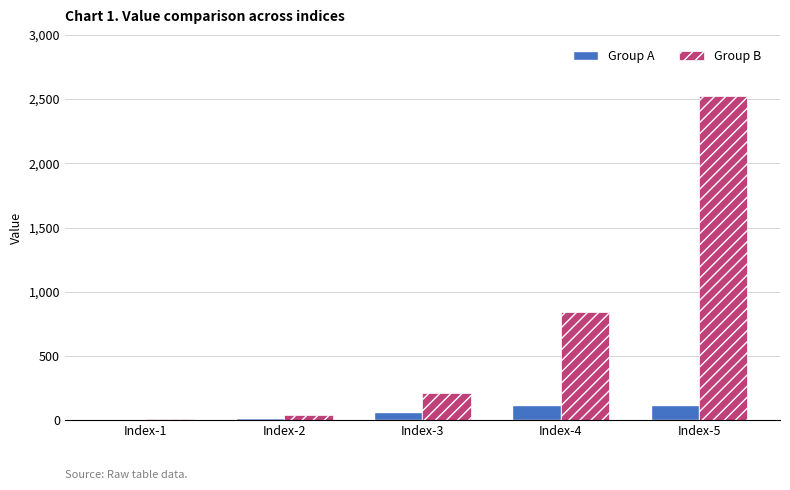

Which series has the largest total across all categories?

Group B